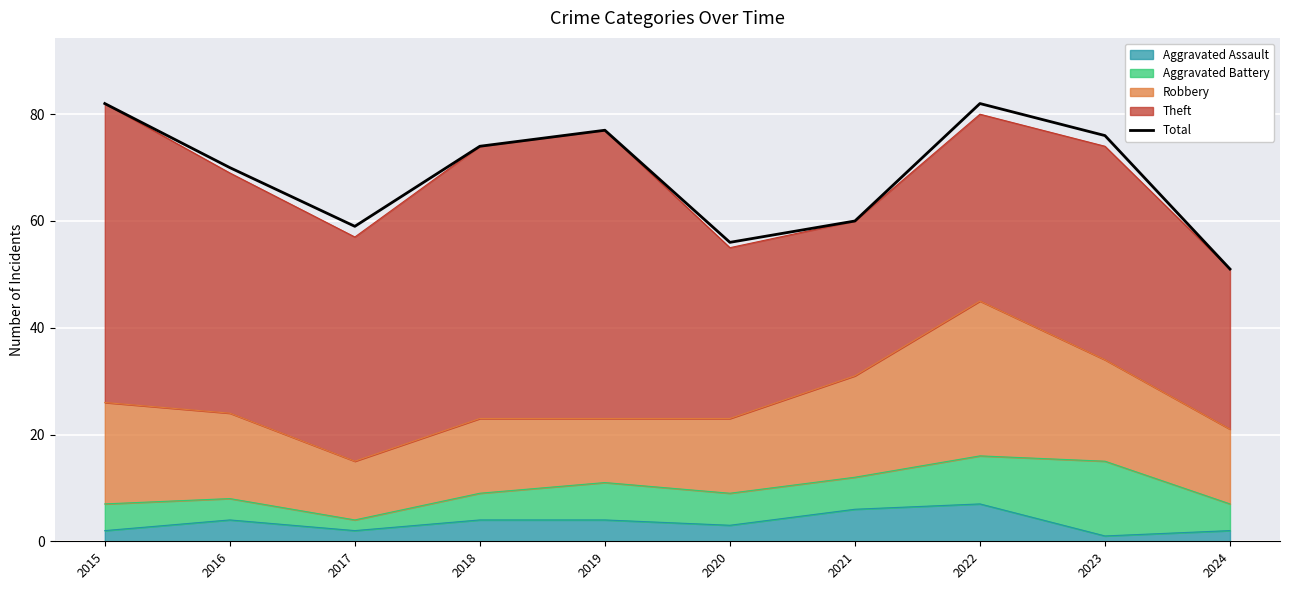

What is the change in value from 2020 to 2022?

+26